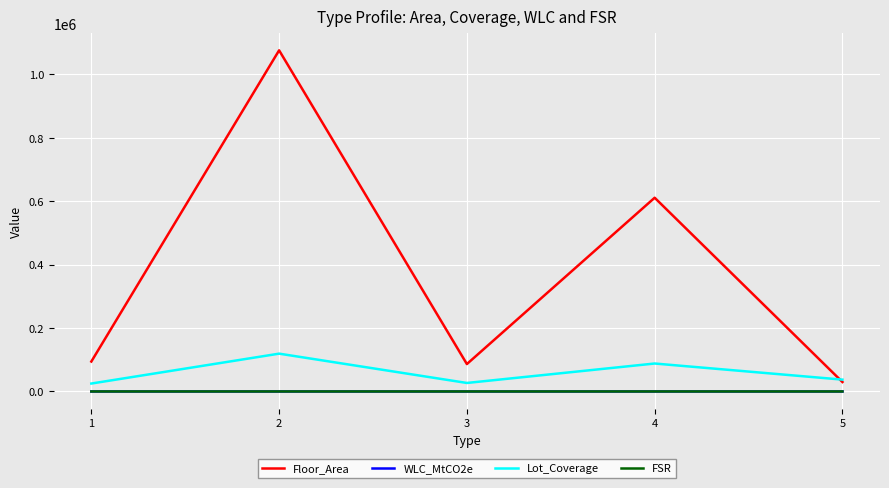

True or false: Floor_Area and WLC_MtCO2e cross at least once.

False